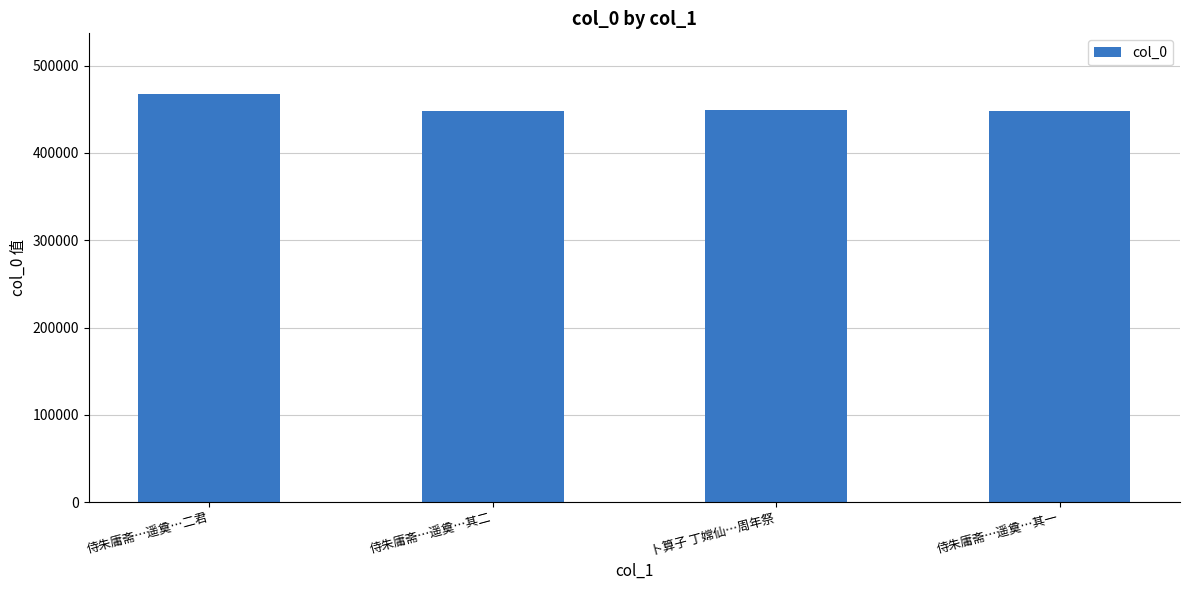

The value at 侍朱庸斋…遥奠…二君 is 467008. True or false?

True